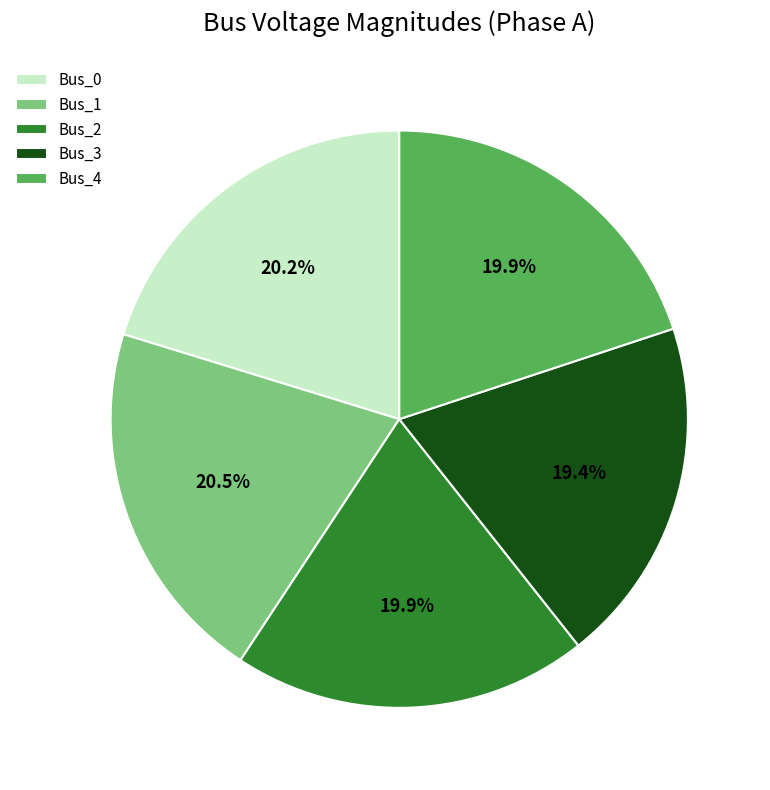

What is the ratio of the value at Bus_3 to the value at Bus_0?

1.0